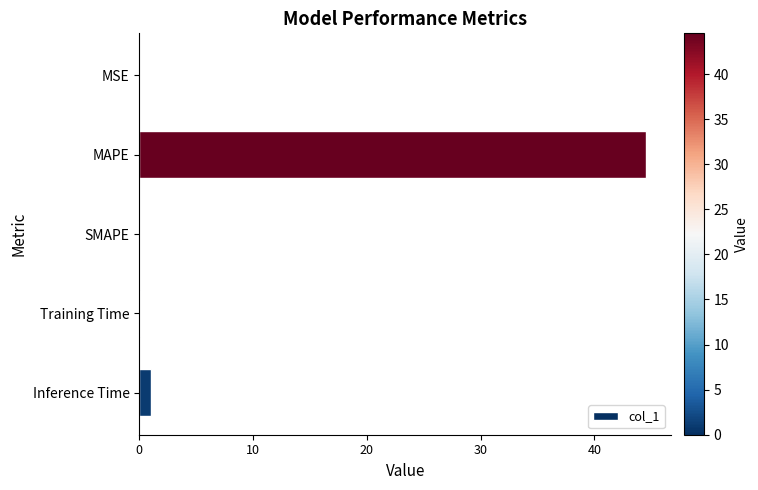

The value at SMAPE is 0.0. True or false?

True